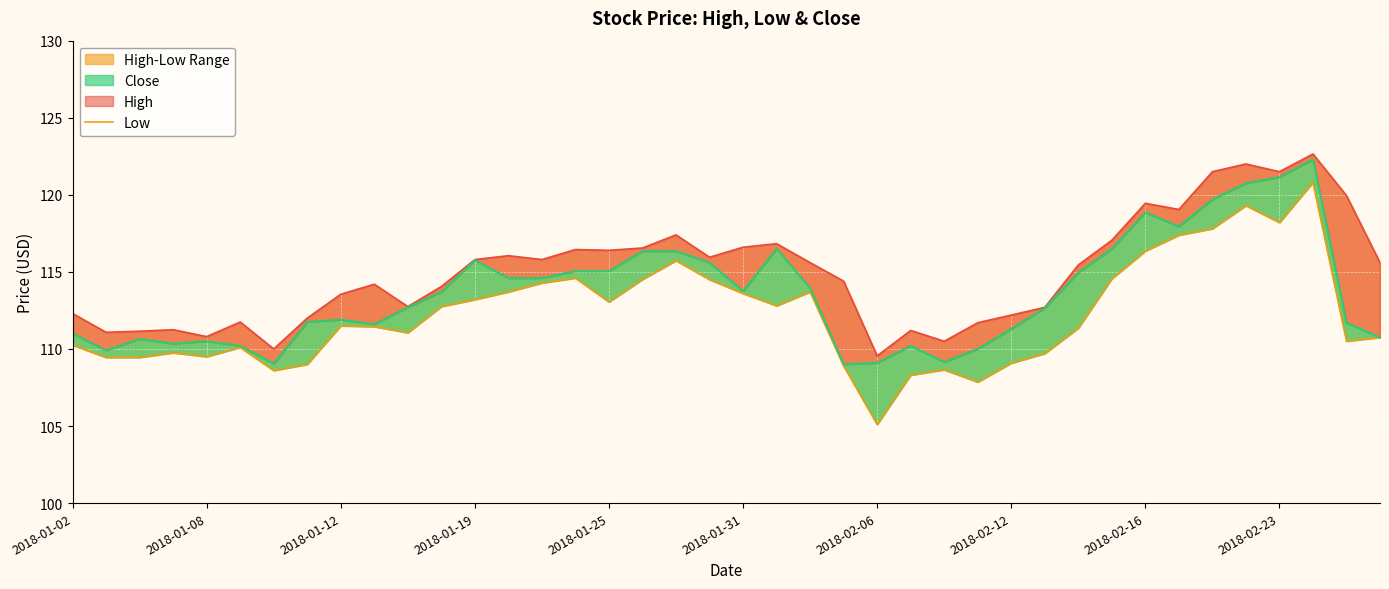

The value of Close at 2018-02-16 is 118.8. True or false?

True